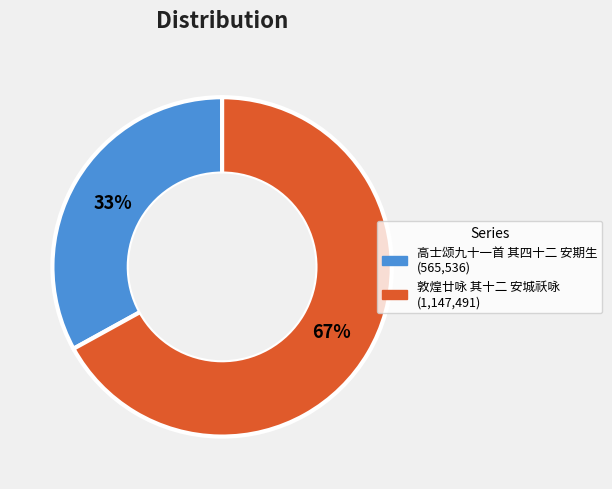

Do 敦煌廿咏 其十二 安城祅咏 and 高士颂九十一首 其四十二 安期生 together represent more than half of the pie?

Yes